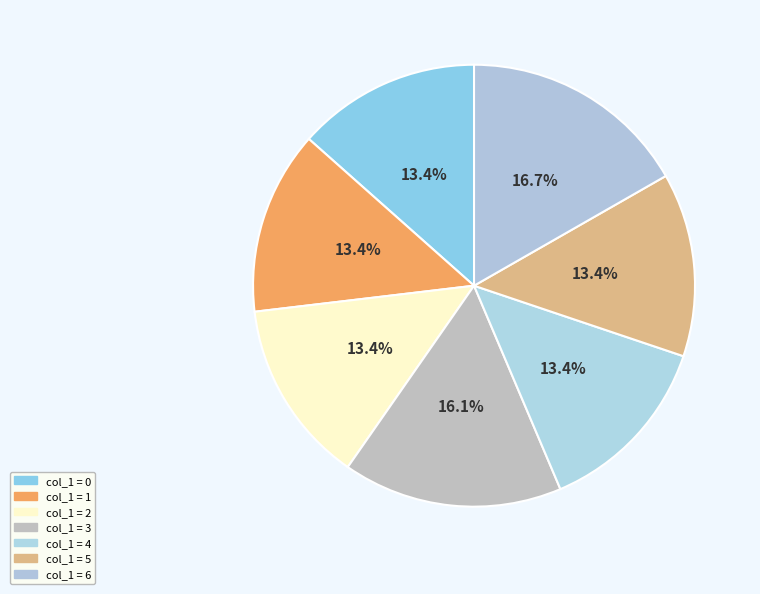

Count the number of slices in the pie.

7